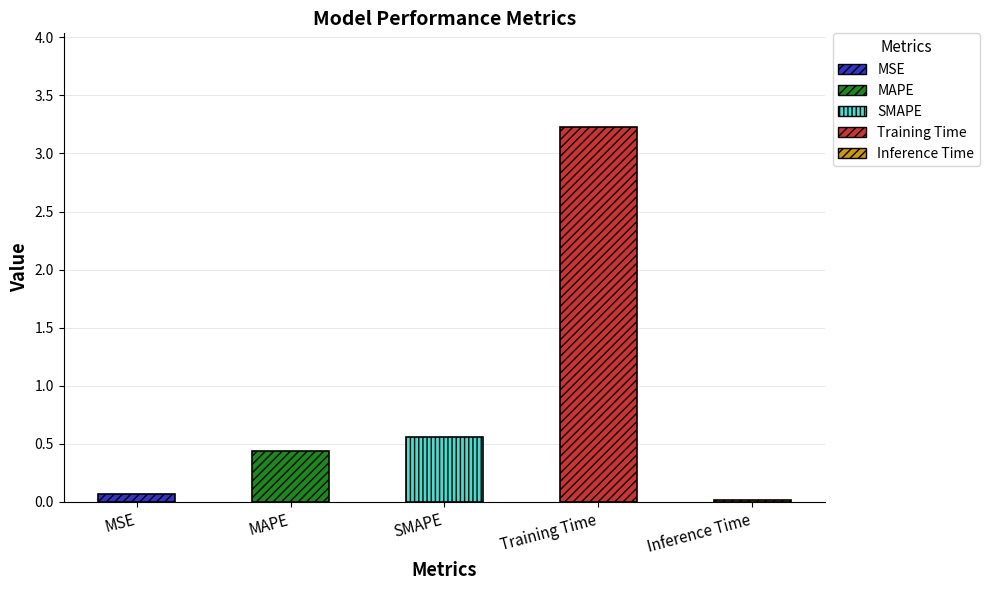

List the labels in order of value, largest first.

Training Time, SMAPE, MAPE, MSE, Inference Time